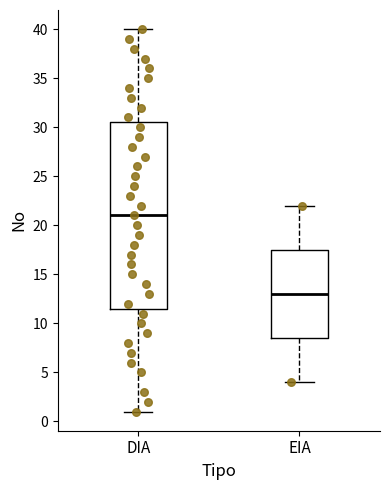

Reading left to right, read every box against the y-axis: the position of its median line, the range the box covers, and the ends of its whiskers. The values are not printed on the chart, so give them approximately, as read against the axis.

DIA: median 21.0, box 11.5 to 30.5, whiskers 1.0 to 40.0
EIA: median 13.0, box 8.5 to 17.5, whiskers 4.0 to 22.0